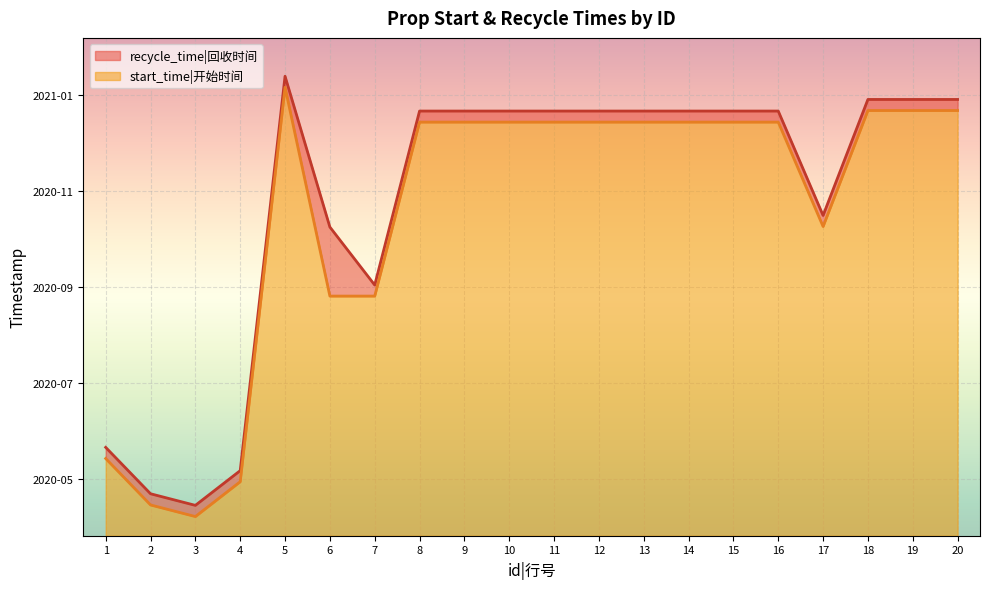

What are all the series names shown in the legend?

recycle_time|回收时间, start_time|开始时间